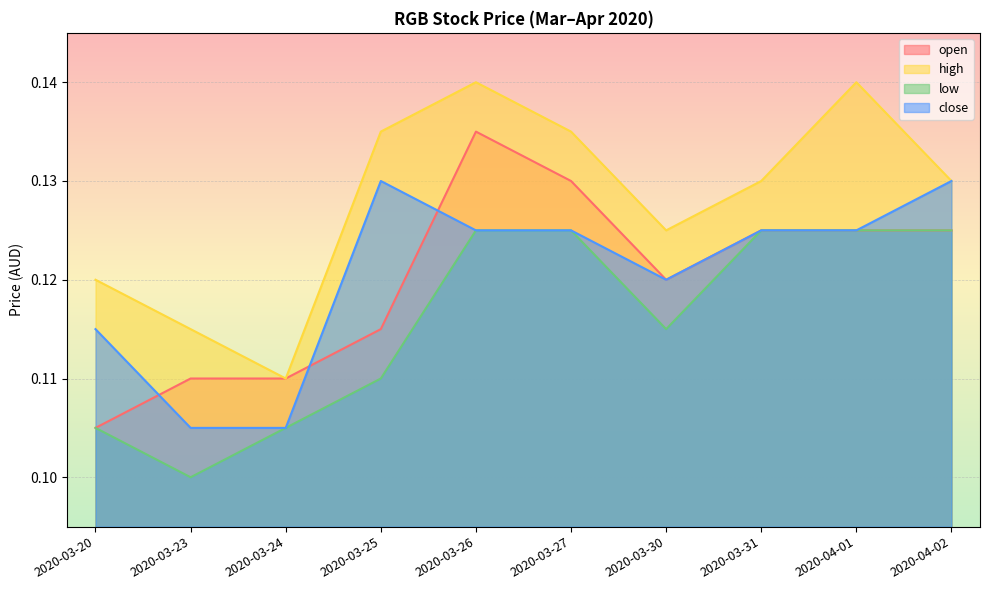

What position from the right is 2020-03-30?

4